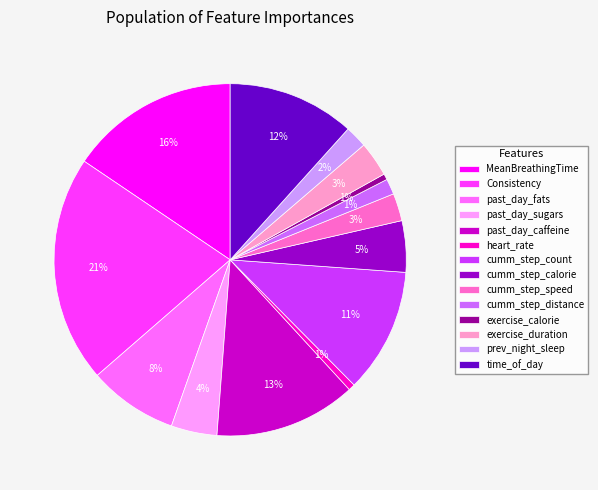

Combined, do cumm_step_calorie and Consistency account for over 50%?

No